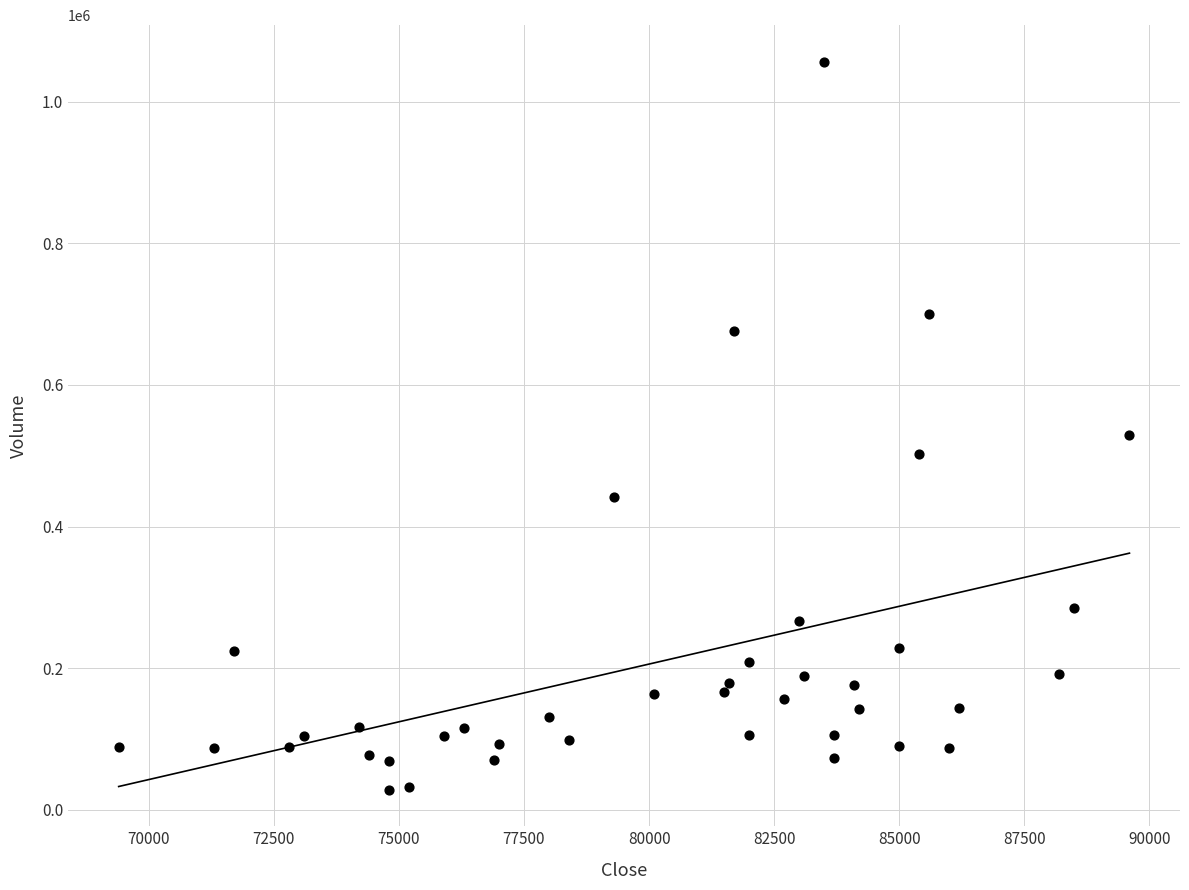

What is the range of X values (max minus min)?

20200